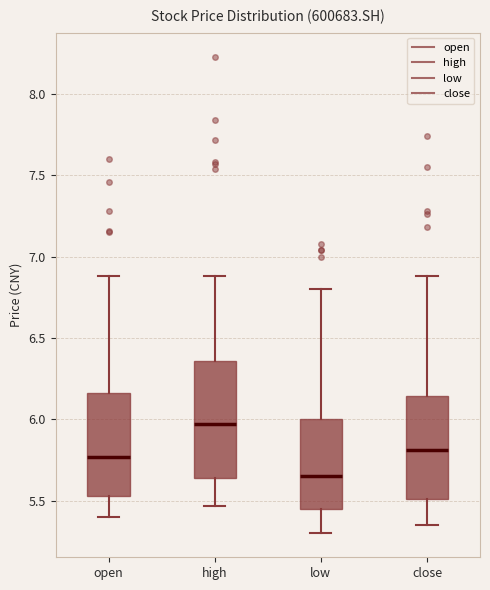

Reading left to right, transcribe this box plot: for each box, give where its median line is, the range the box spans, and where its two whiskers end, as read against the y-axis. The values are not printed on the chart, so give them approximately, as read against the axis.

open: median 5.75, box 5.55 to 6.15, whiskers 5.40 to 6.90
high: median 6.00, box 5.65 to 6.35, whiskers 5.45 to 6.90
low: median 5.65, box 5.45 to 6.00, whiskers 5.30 to 6.80
close: median 5.80, box 5.50 to 6.15, whiskers 5.35 to 6.90